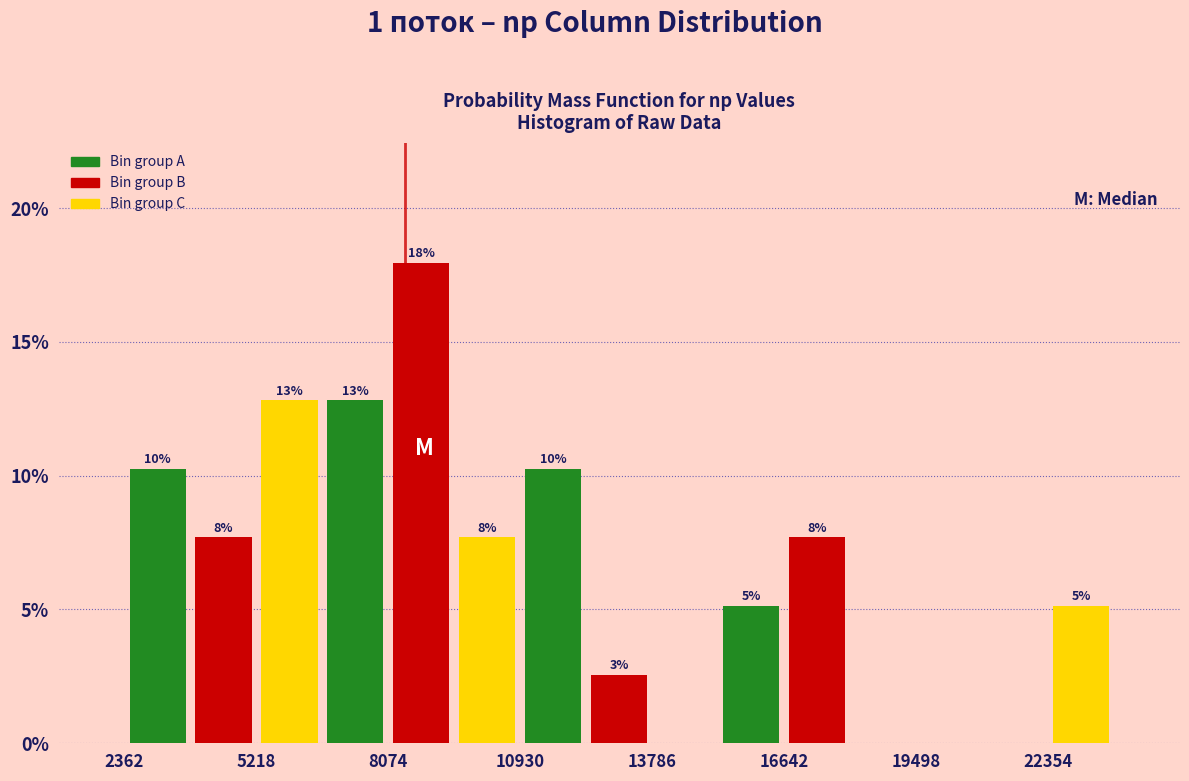

Read against the x-axis, roughly where is the centre of the tallest bar?

9000